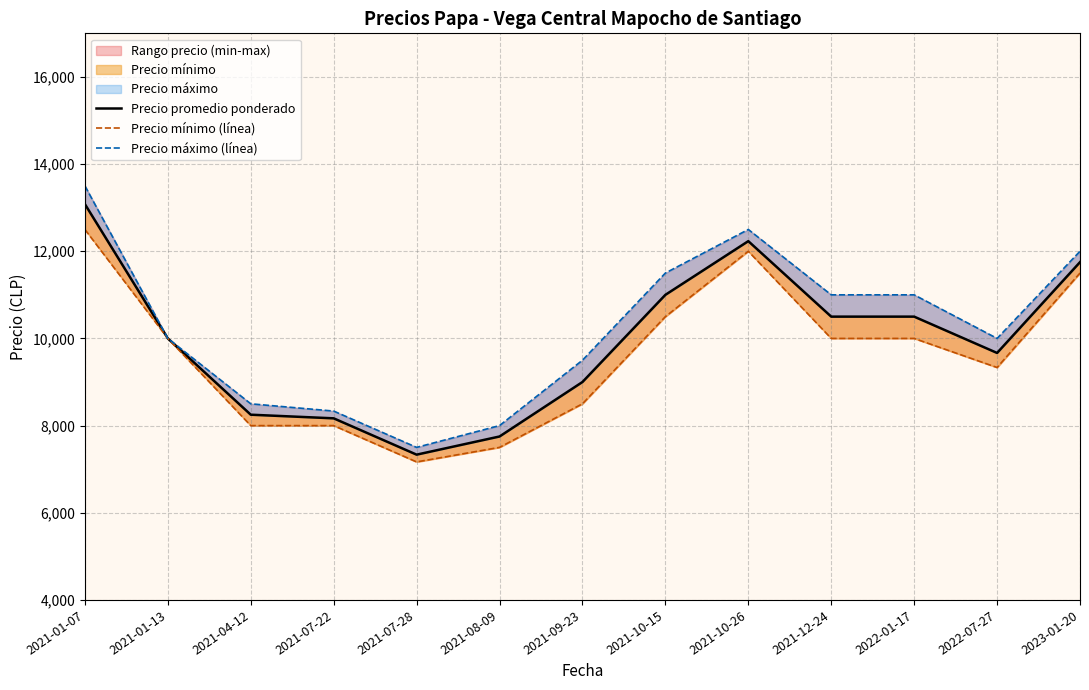

What is the total value across all series at 2021-07-22?

24500.0